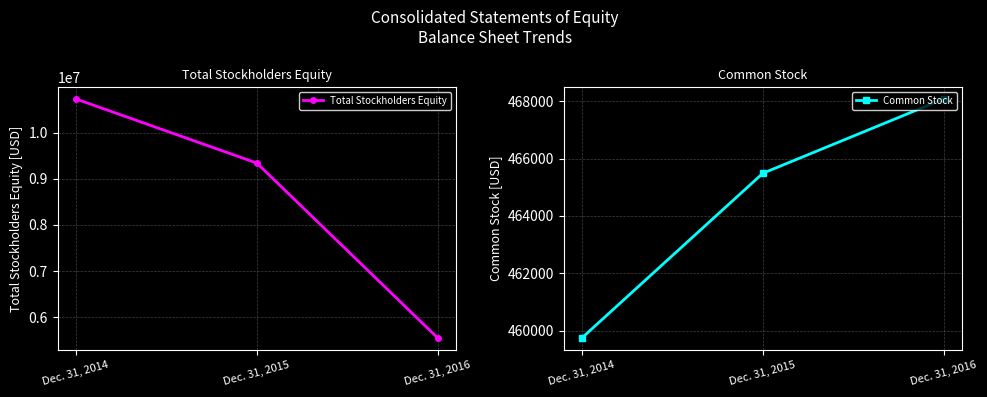

At which category does the chart reach its peak across all series?

Dec. 31, 2014